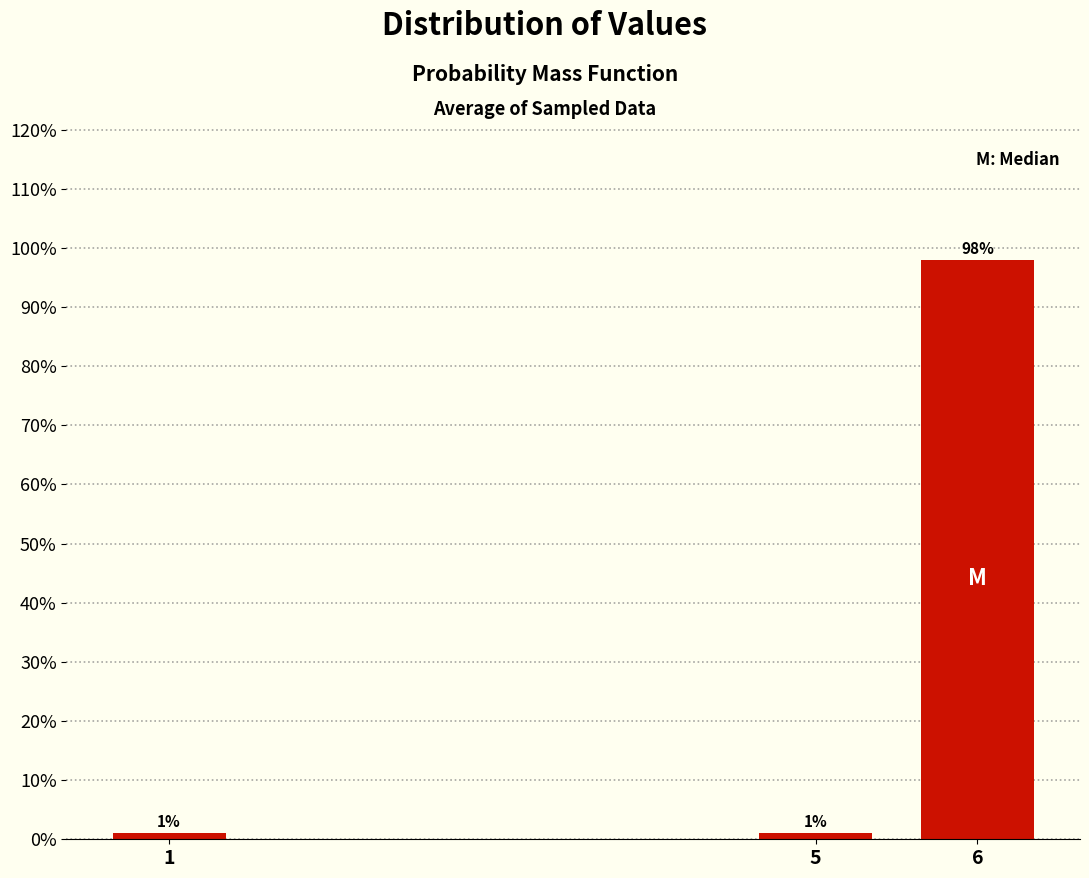

Reading right to left, extract all data points from this chart.

98.0	1.0	1.0